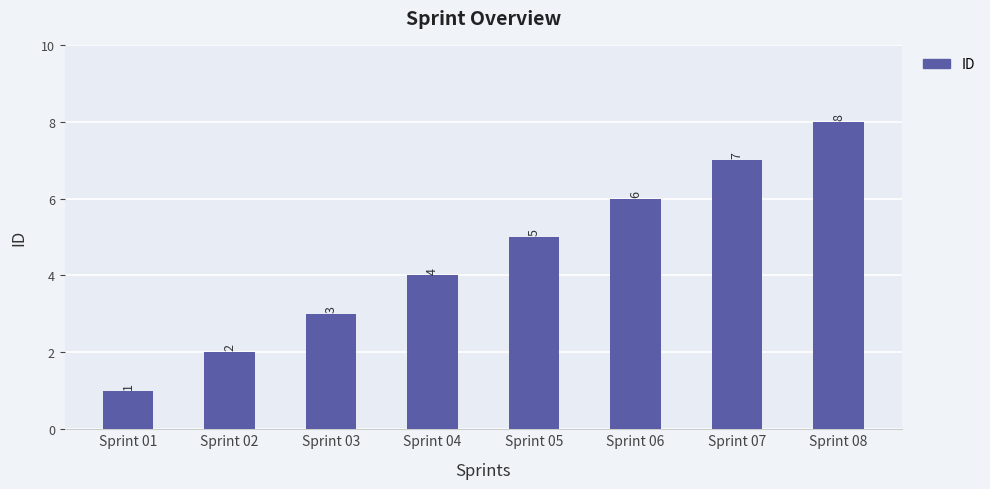

At which label is the value closest to 4?

Sprint 04